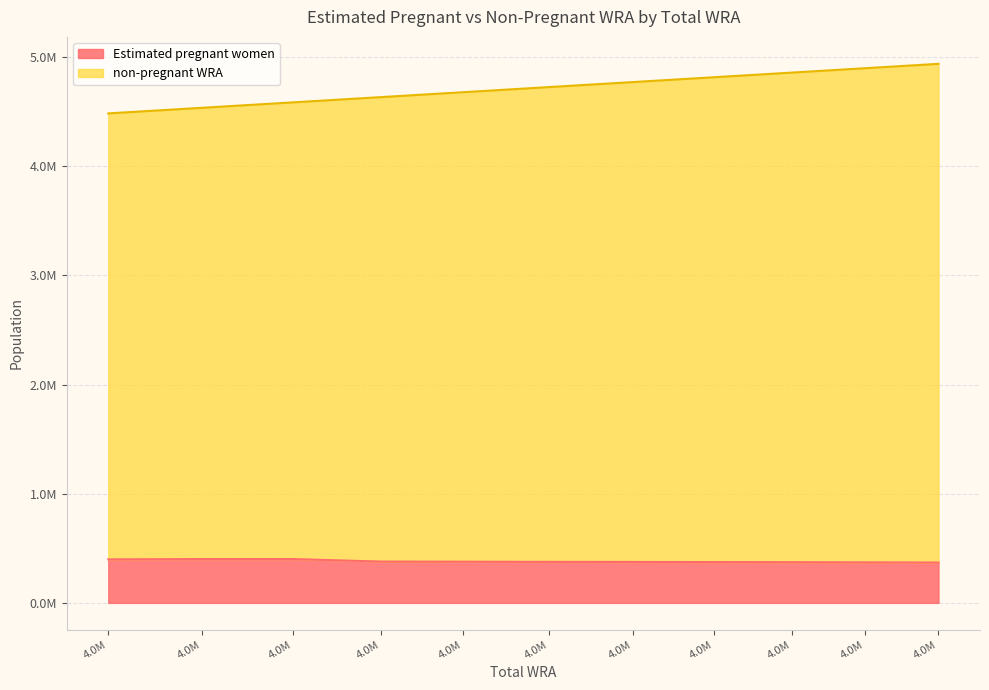

True or false: non-pregnant WRA and Estimated pregnant women cross at least once.

False